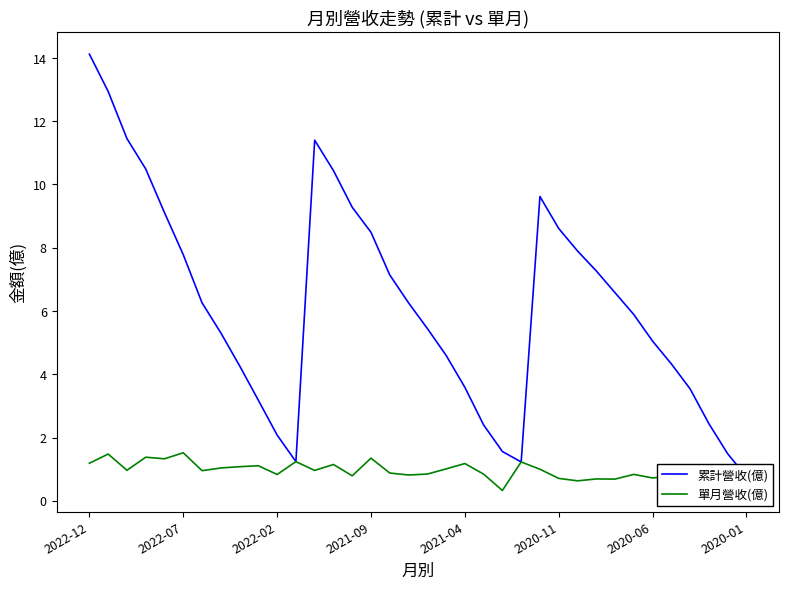

What are all the series names shown in the legend?

累計營收(億), 單月營收(億)